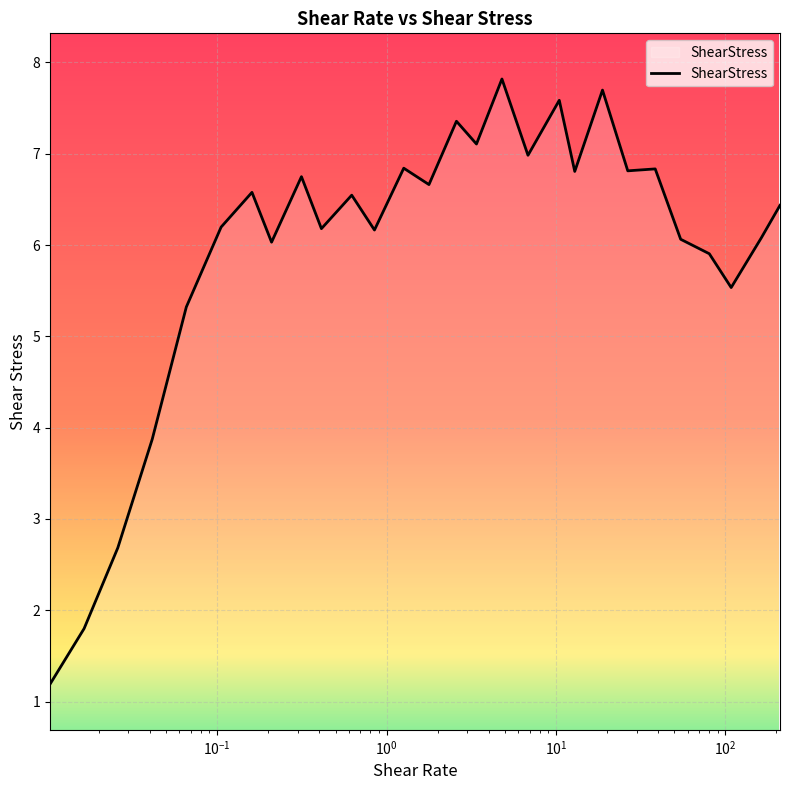

What is the maximum value shown in the chart?

7.8